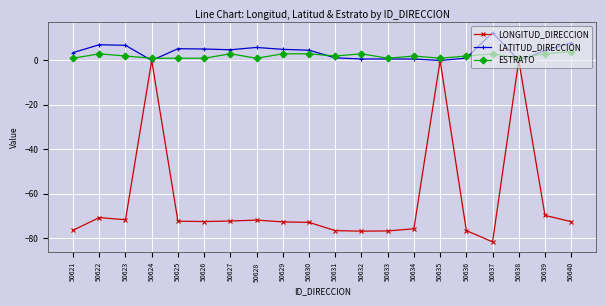

Rank the series by their maximum value, from highest to lowest.

LATITUD_DIRECCION, ESTRATO, LONGITUD_DIRECCION